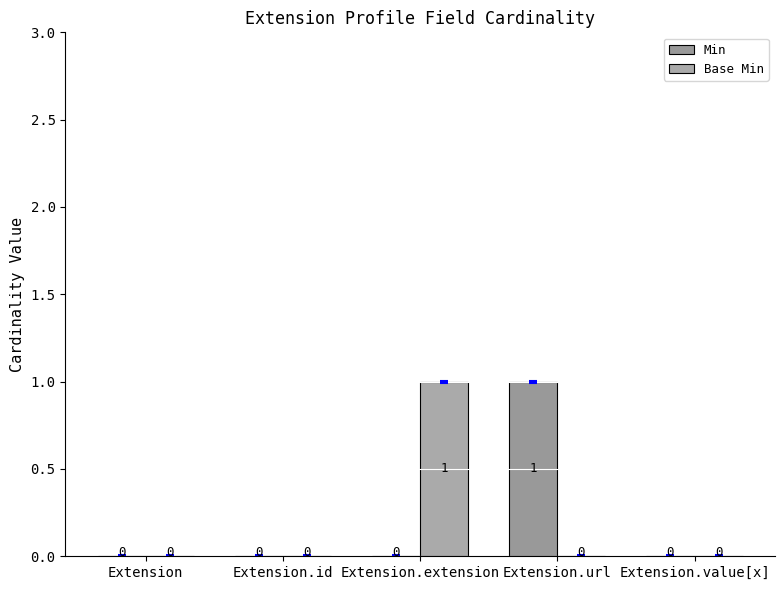

What are all the series names shown in the legend?

Min, Base Min